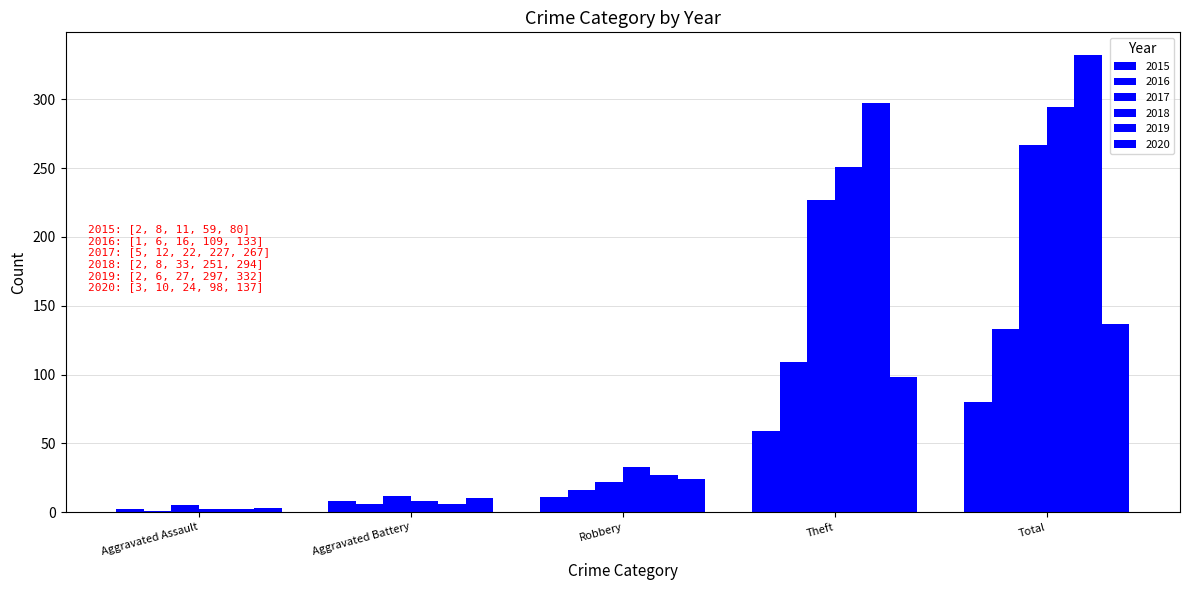

What is the total value across all series at Aggravated Assault?

15